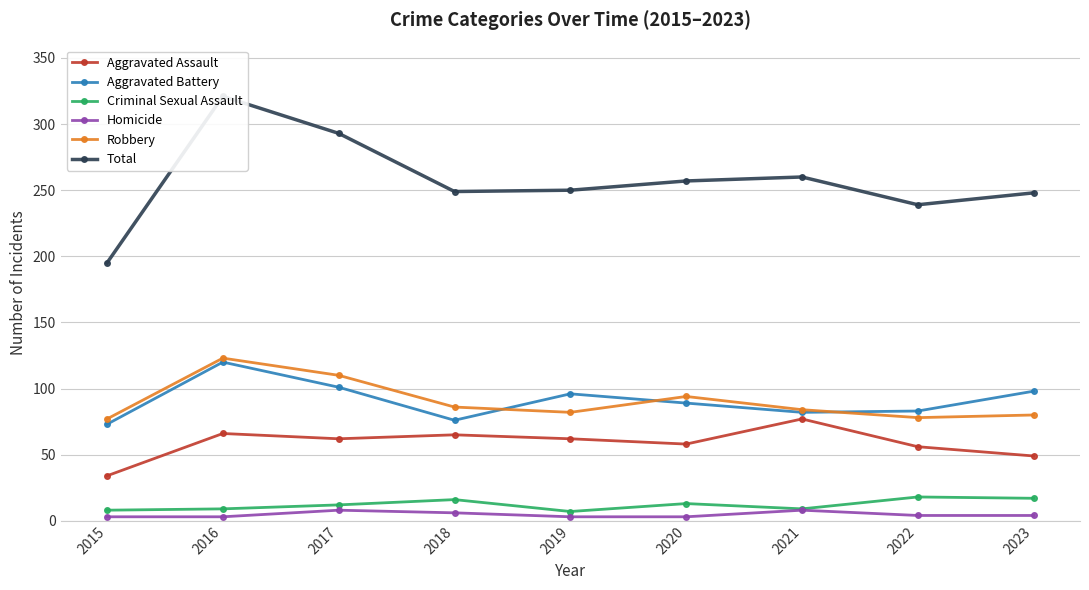

Is the value of Robbery at 2017 greater than the value of Criminal Sexual Assault at 2023?

Yes